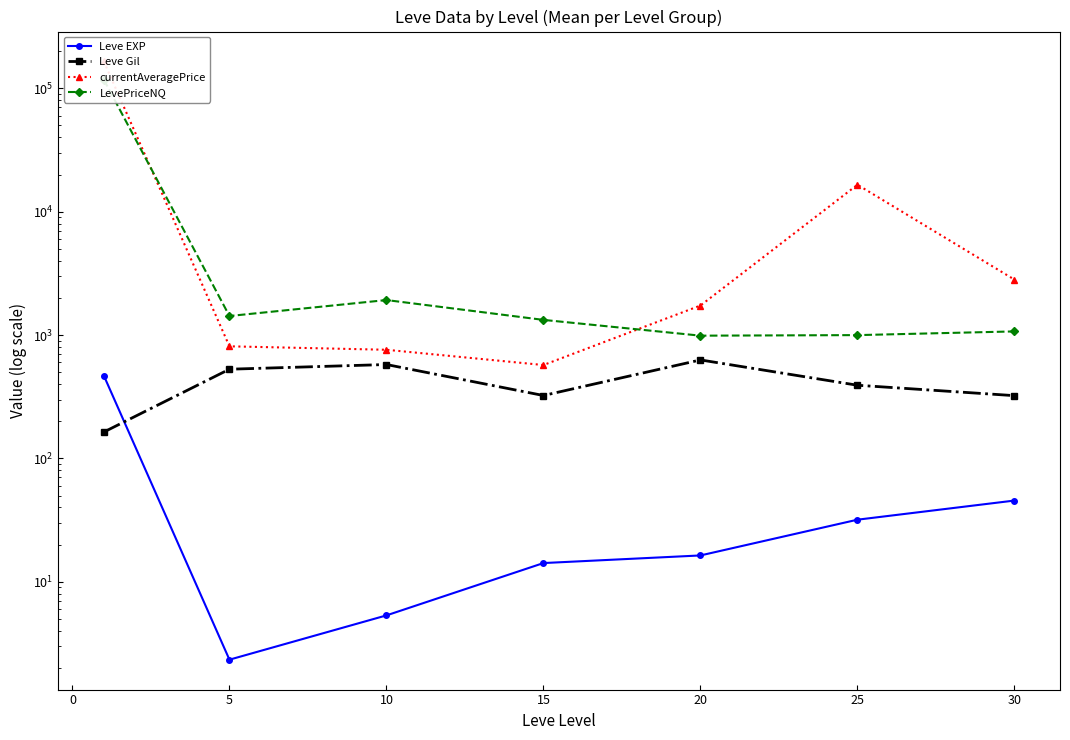

What is the minimum value for Leve Gil?

163.5